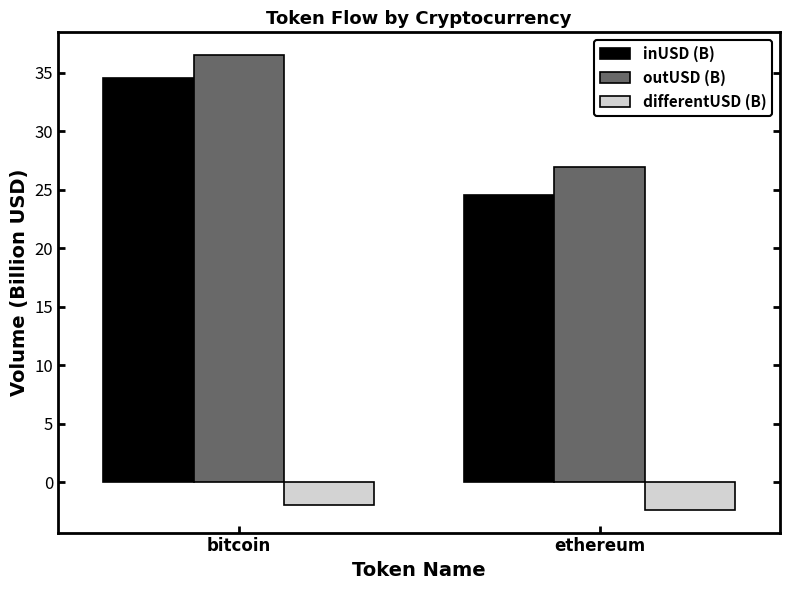

Rank the series at ethereum from lowest to highest value.

differentUSD (B), inUSD (B), outUSD (B)